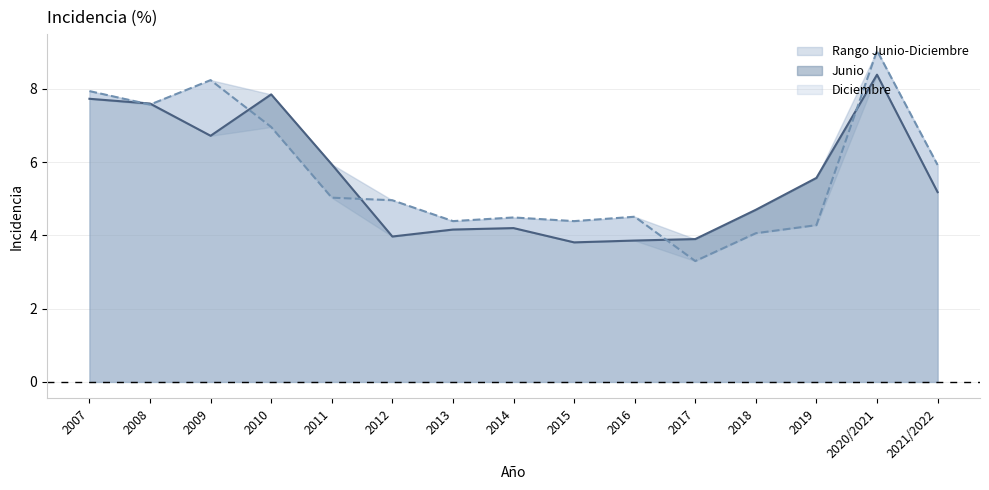

Reading right to left, transcribe all the data shown in this chart.

Junio: 5.2	8.4	5.6	4.7	3.9	3.9	3.8	4.2	4.2	4.0	5.9	7.8	6.7	7.6	7.7
Diciembre: 5.9	9.0	4.3	4.1	3.3	4.5	4.4	4.5	4.4	5.0	5.0	7.0	8.2	7.6	7.9